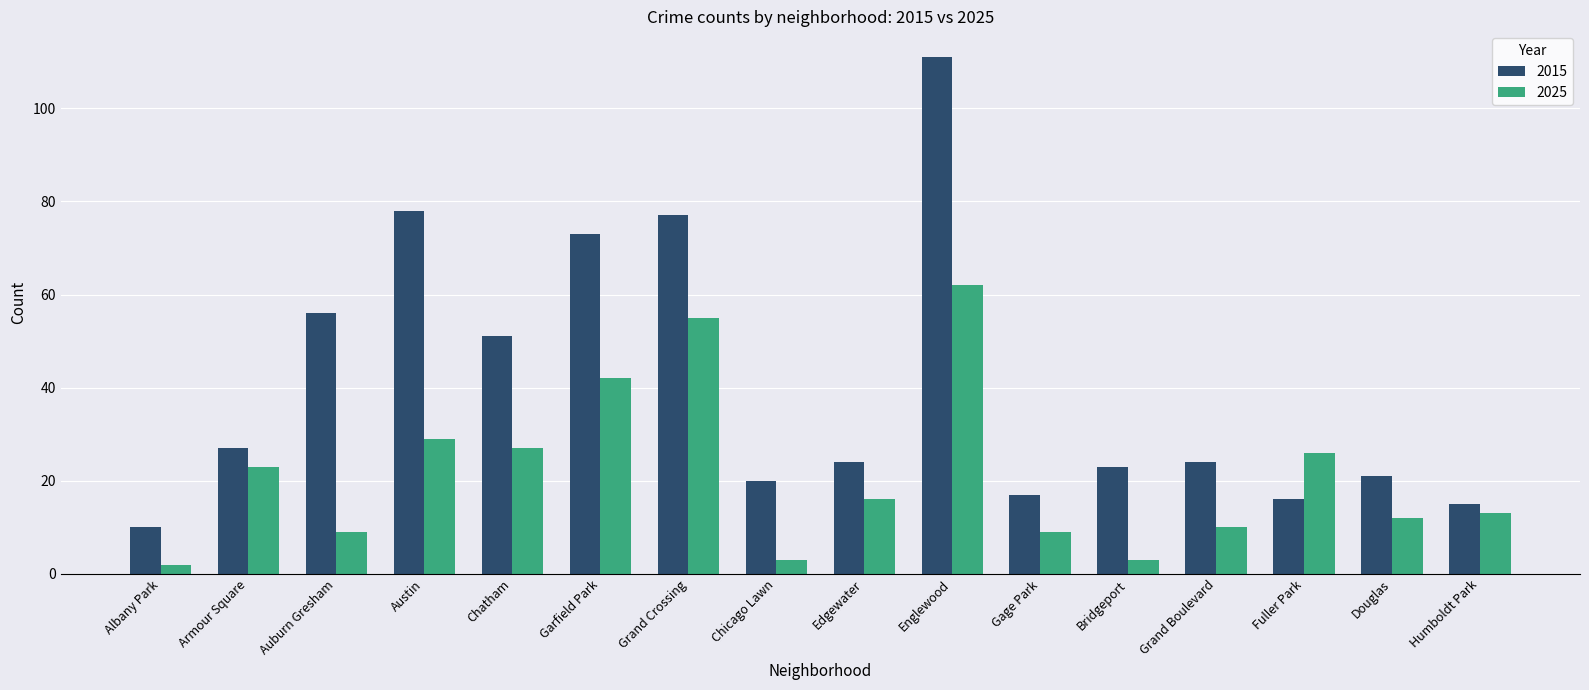

What is the value of the 2015 bar at the 6th from the left?

73